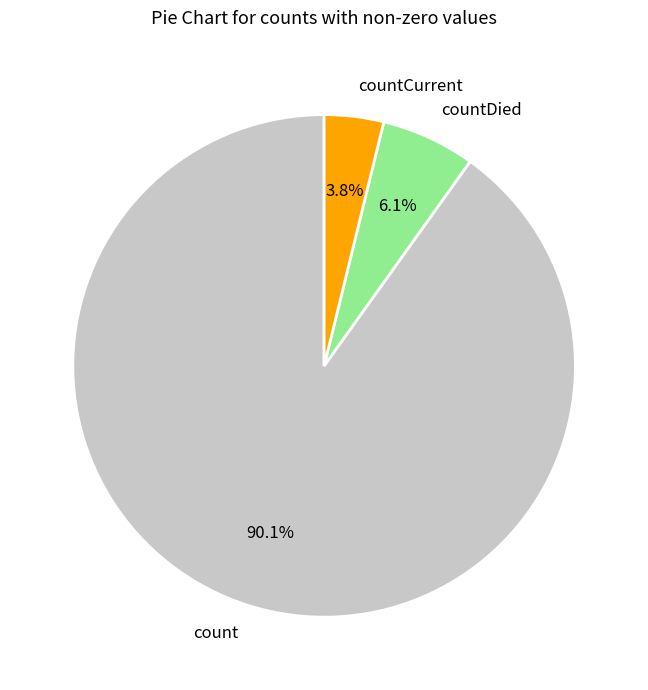

Which slice is the smallest?

countCurrent